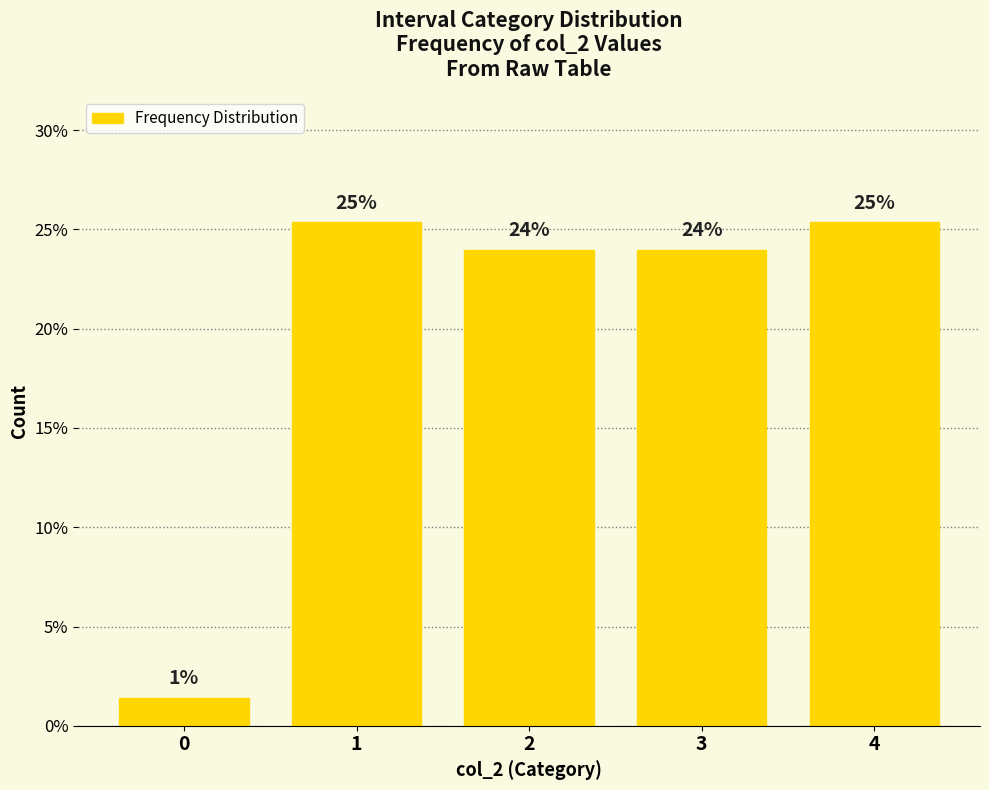

At which label does the data first exceed 23?

1